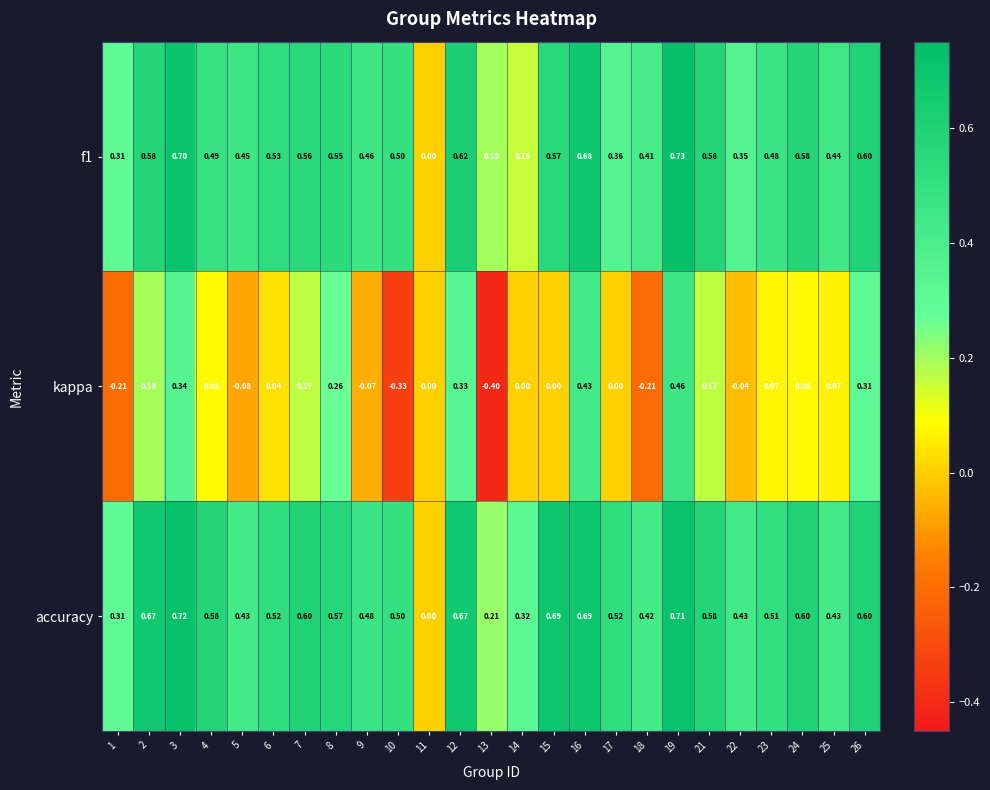

Count the number of categories in the chart.

25